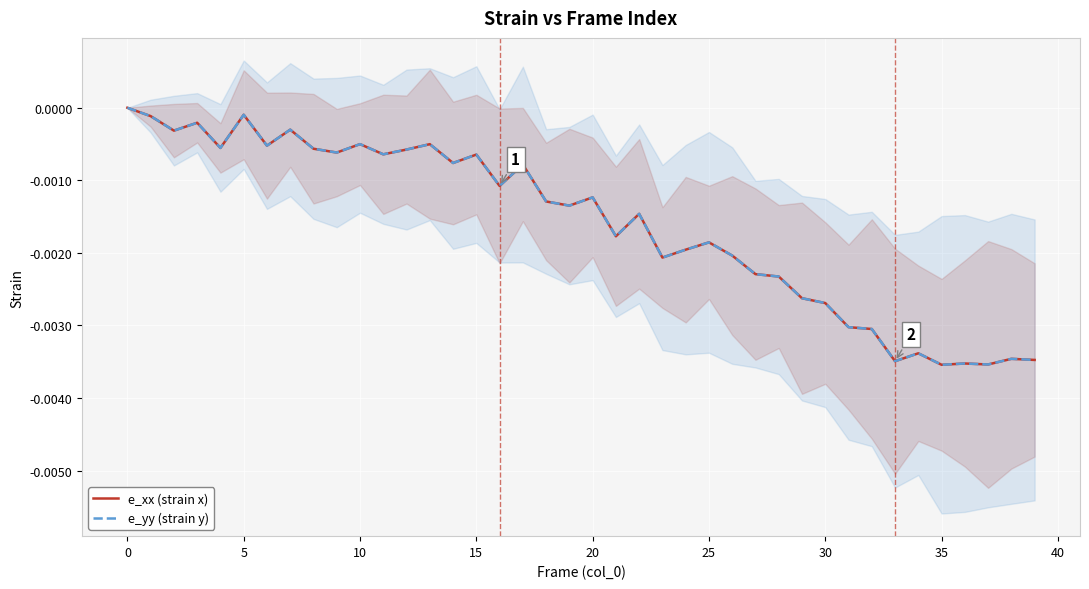

True or false: e_yy (strain y) has more than 1 points higher than both neighbors.

True